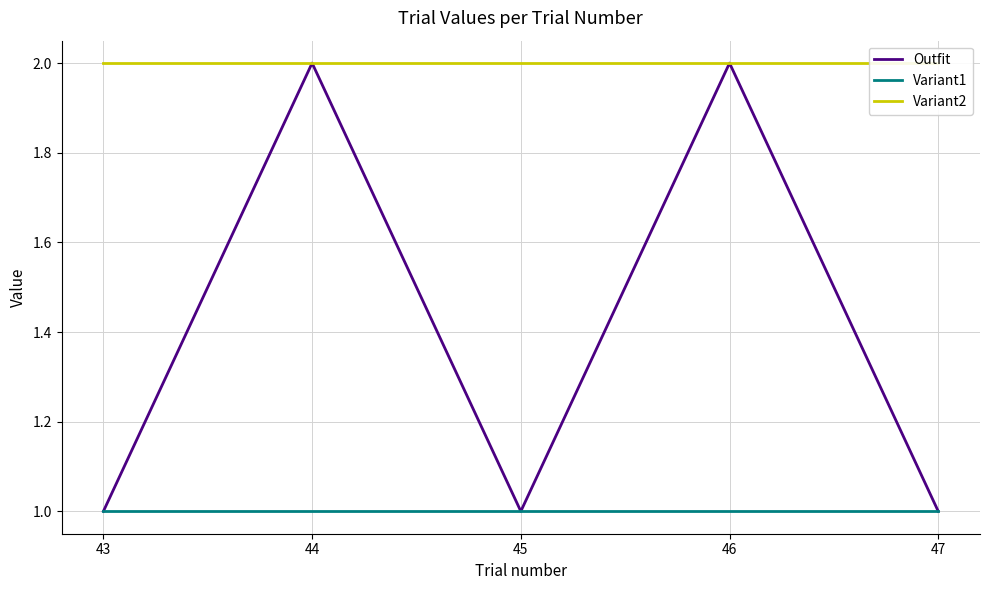

What is the total value across all series at 47?

4